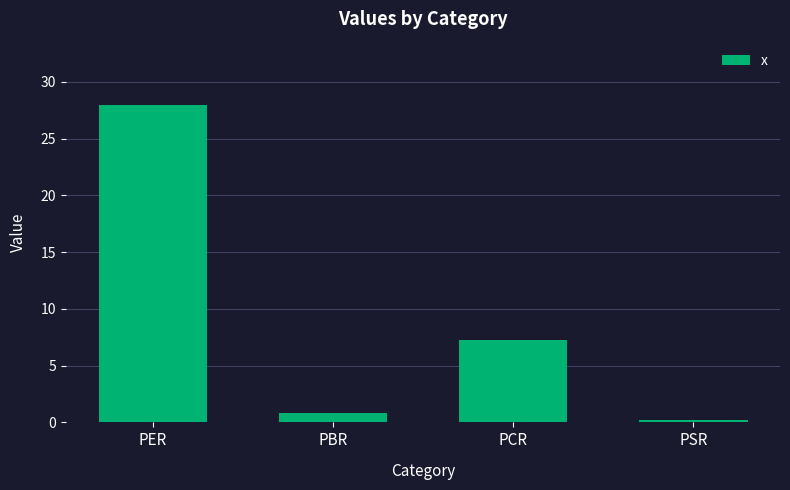

What is the approximate value at PSR?

0.3